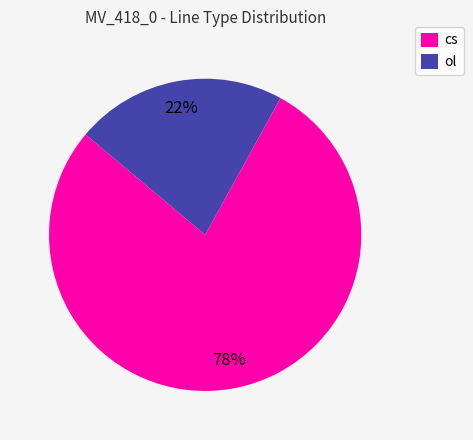

Is there any slice that represents more than half of the pie?

Yes